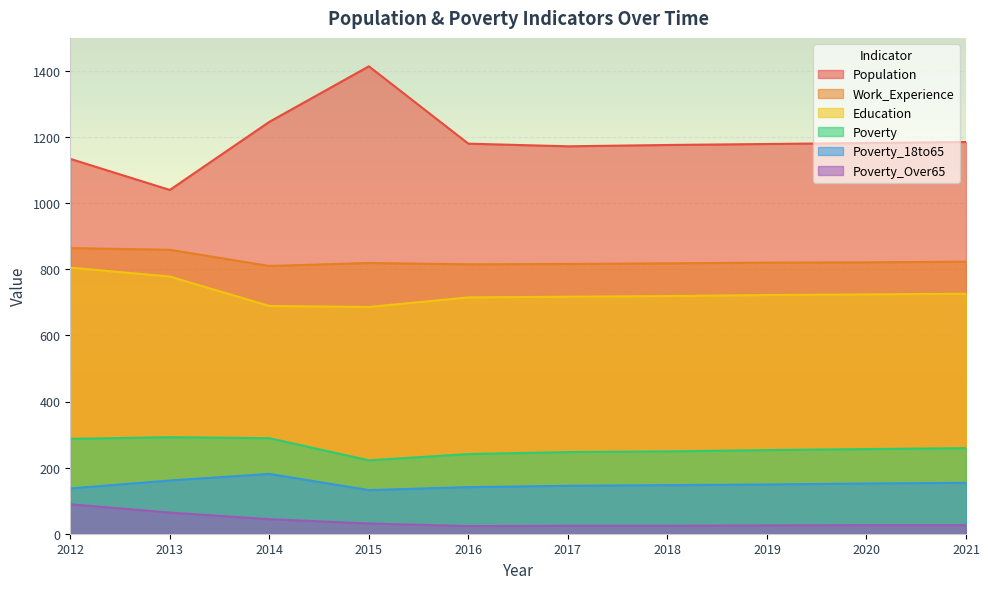

What is the difference between the highest and lowest values at 2015?

1383